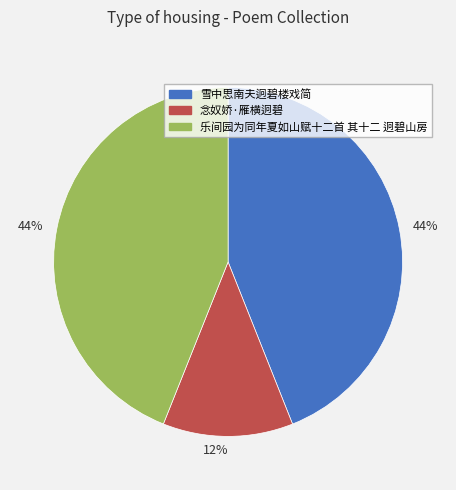

The 念奴娇·雁横迥碧 slice represents 12% of the pie. True or false?

True